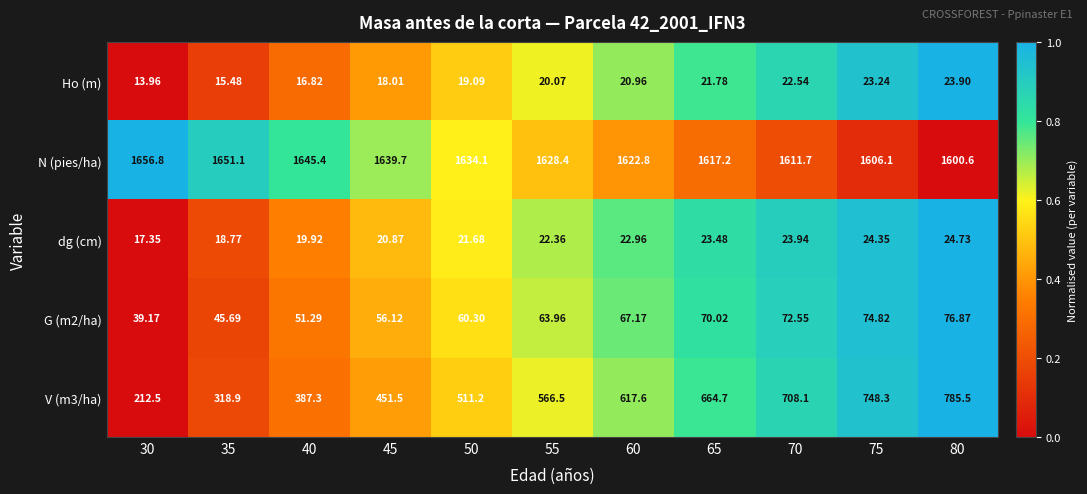

Is the value of N (pies/ha) at 45 greater than the value of G (m2/ha) at 45?

Yes